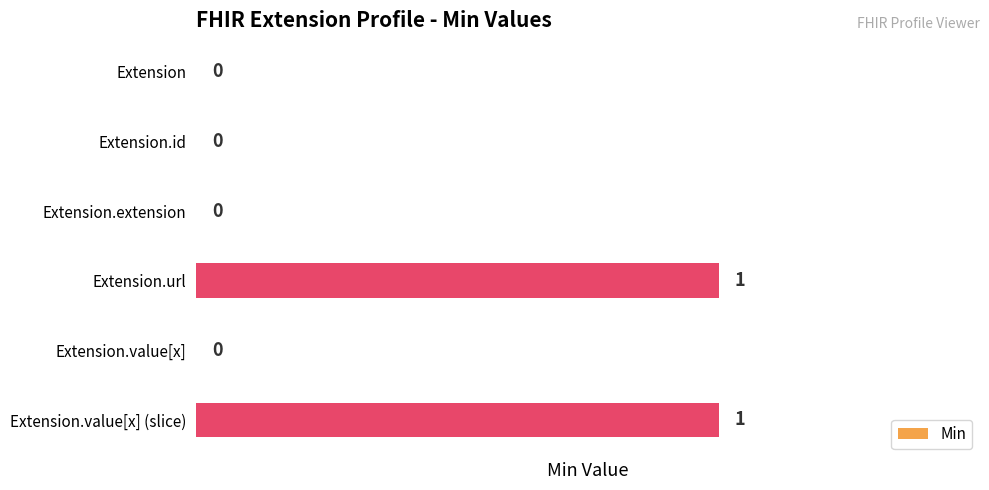

Count the number of data series in this chart.

1